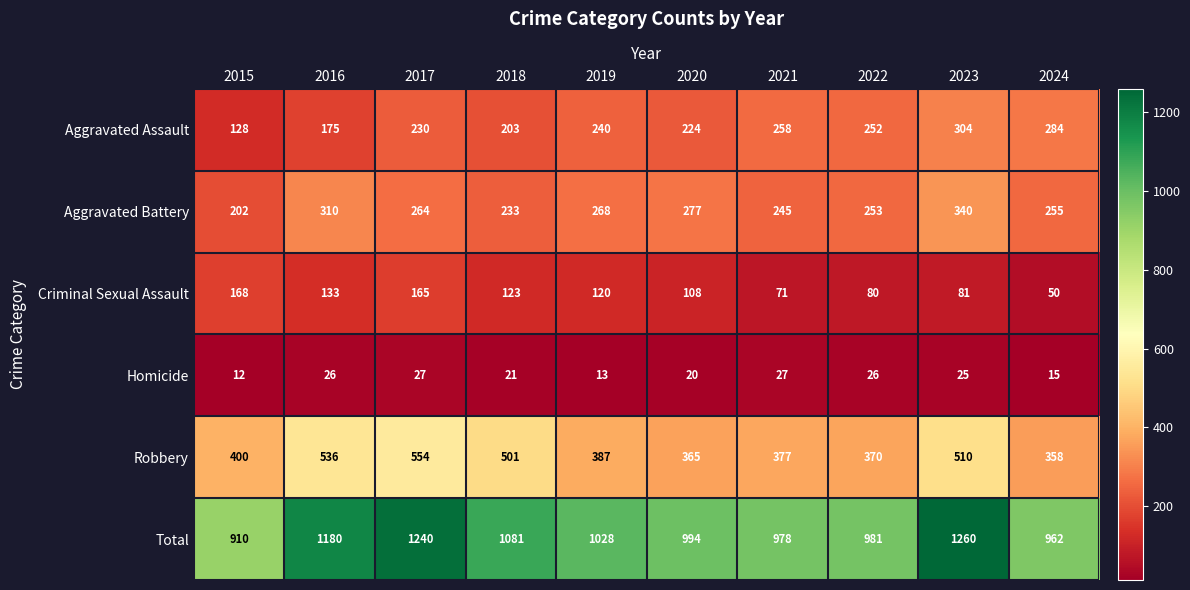

Count the number of data series in this chart.

6